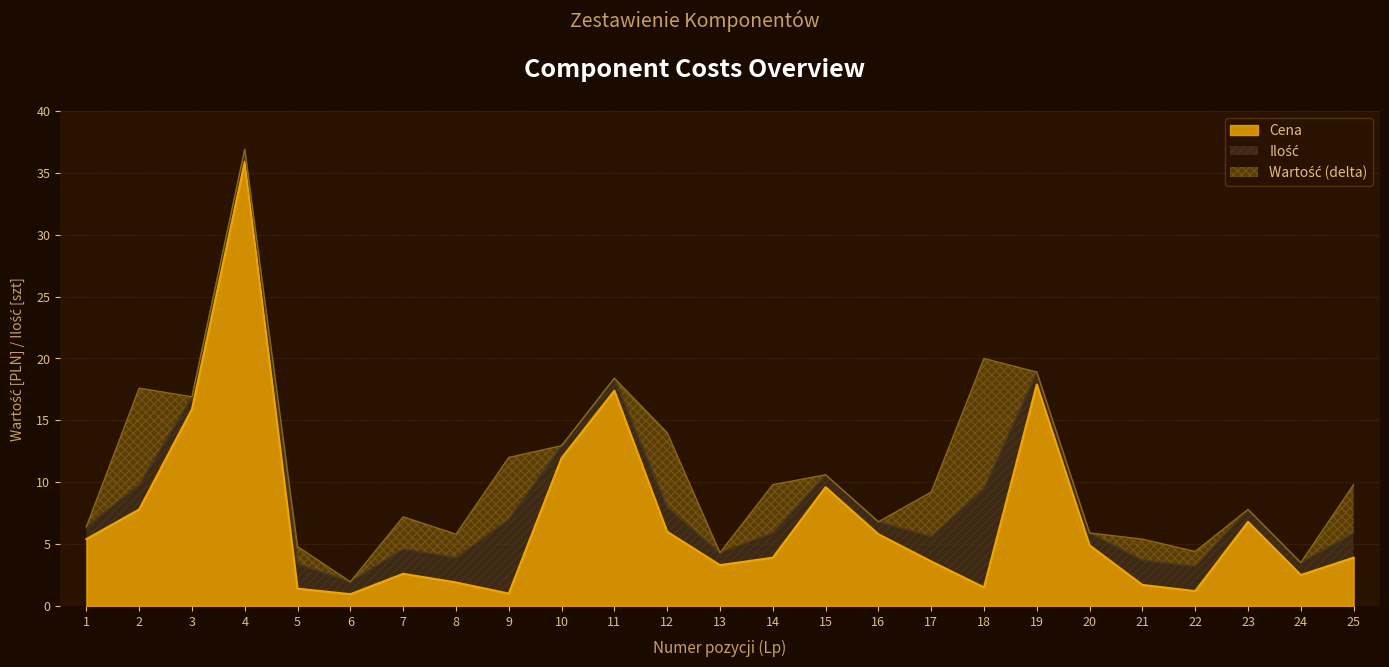

How many times do Ilość and Cena cross each other?

8